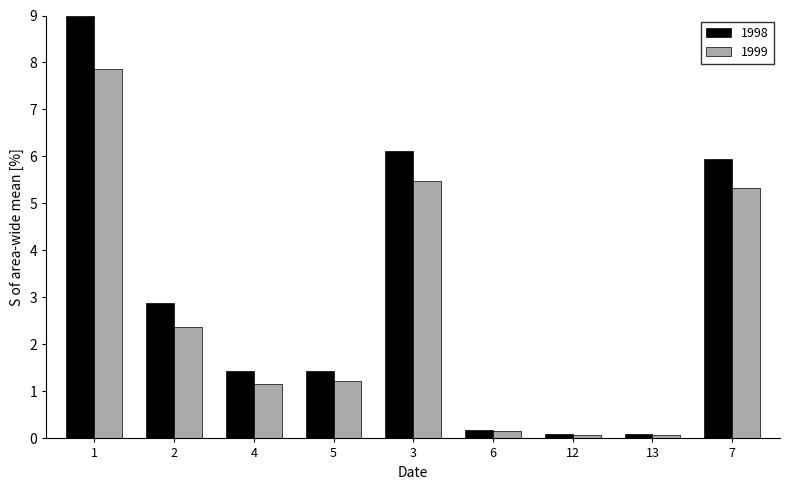

Reading right to left, transcribe all the data shown in this chart.

1998: 5.9	0.1	0.1	0.2	6.1	1.4	1.4	2.9	9.0
1999: 5.3	0.1	0.1	0.2	5.5	1.2	1.2	2.4	7.9